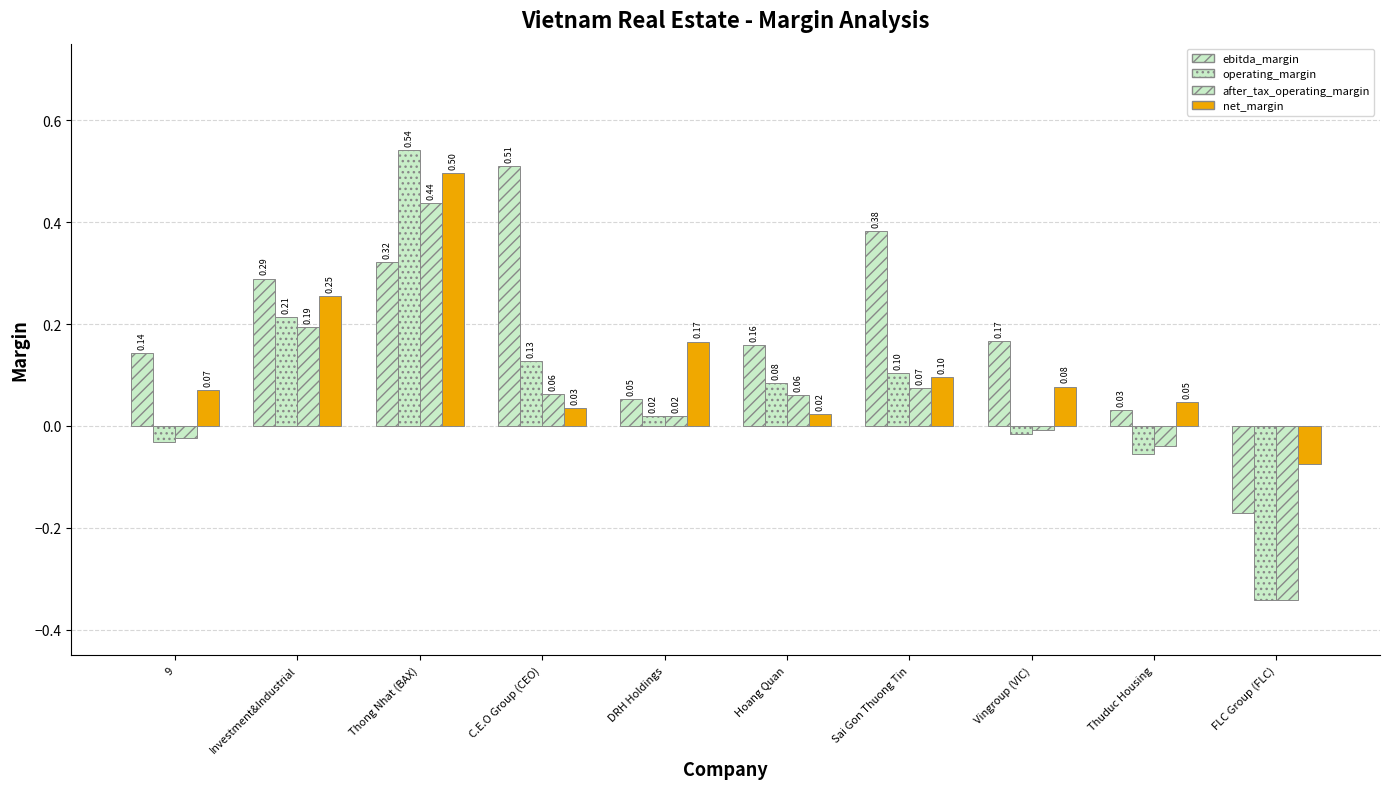

Does the chart contain any negative values?

Yes